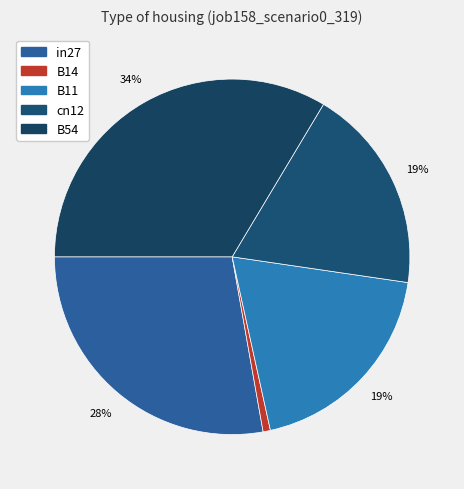

Combined, do B54 and B11 account for over 50%?

Yes